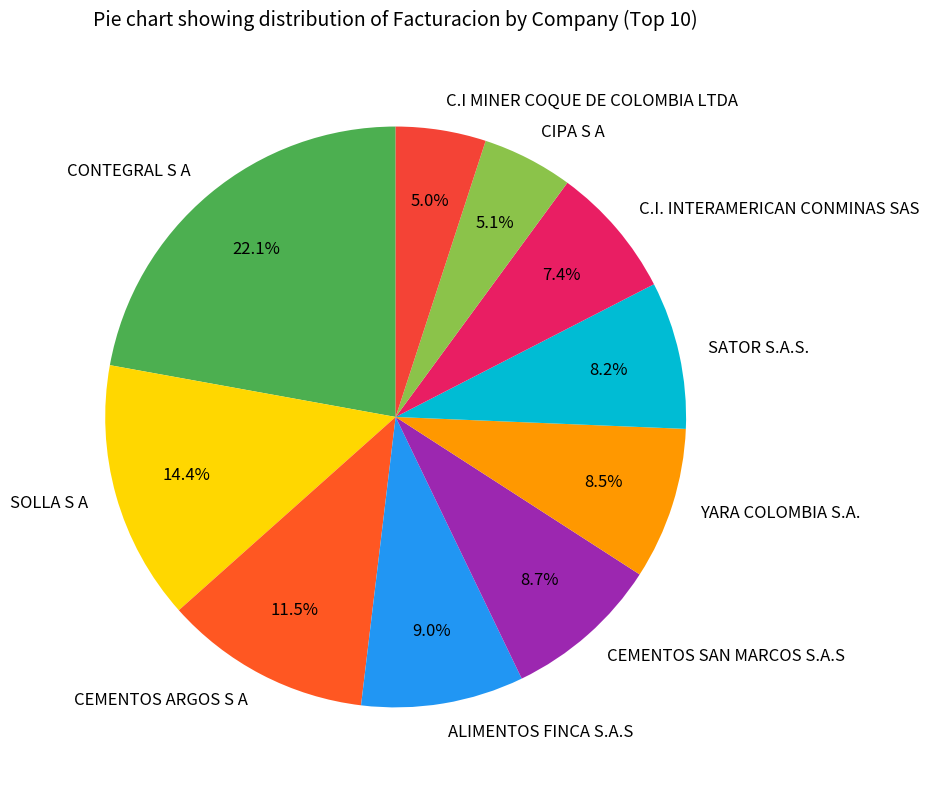

Is there any slice that represents more than half of the pie?

No